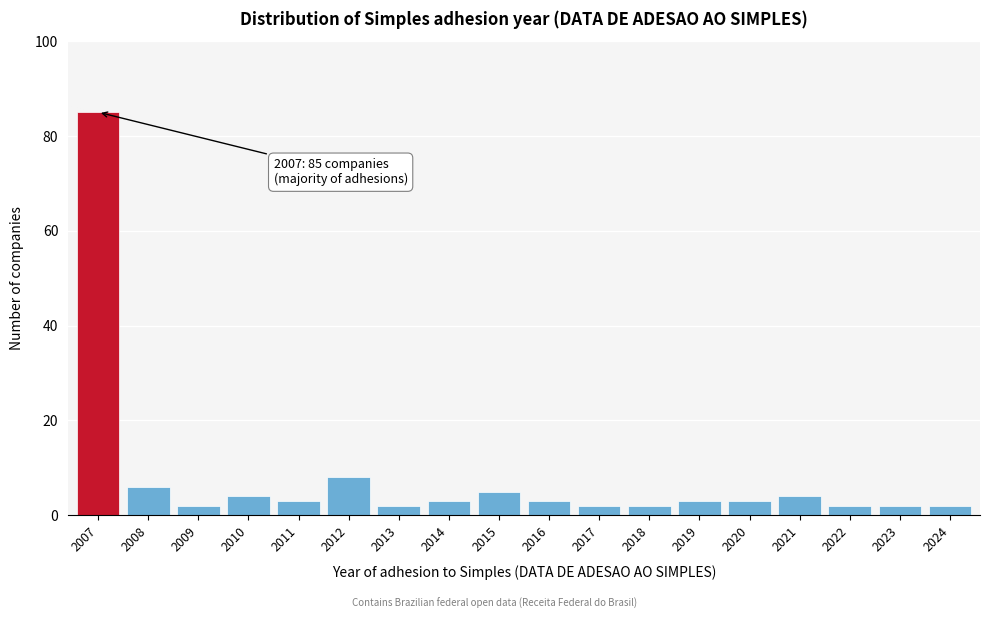

Reading left to right, list all the values displayed in this chart.

85	6	2	4	3	8	2	3	5	3	2	2	3	3	4	2	2	2